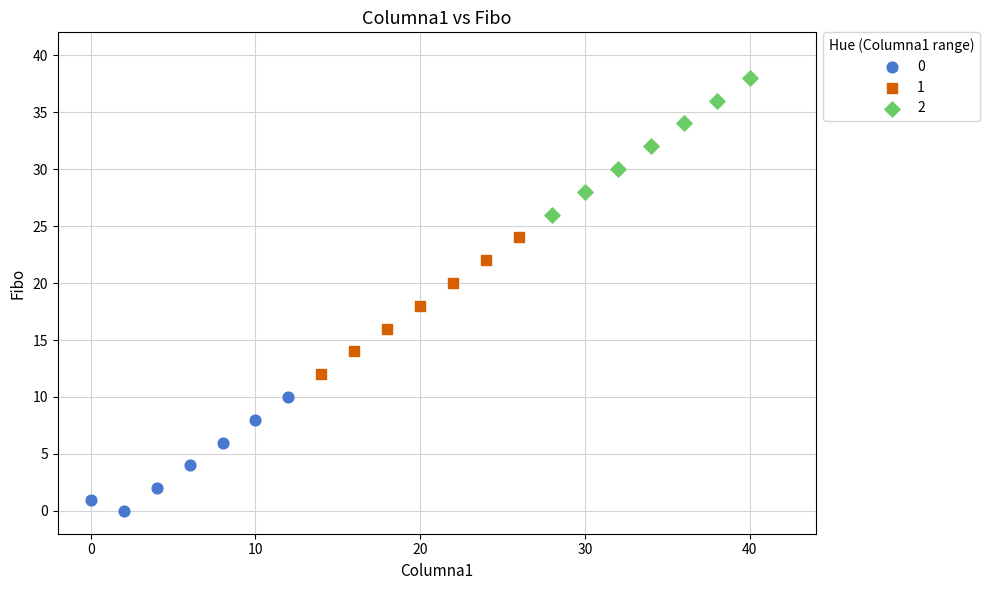

Which series contains the lowest Y value?

0